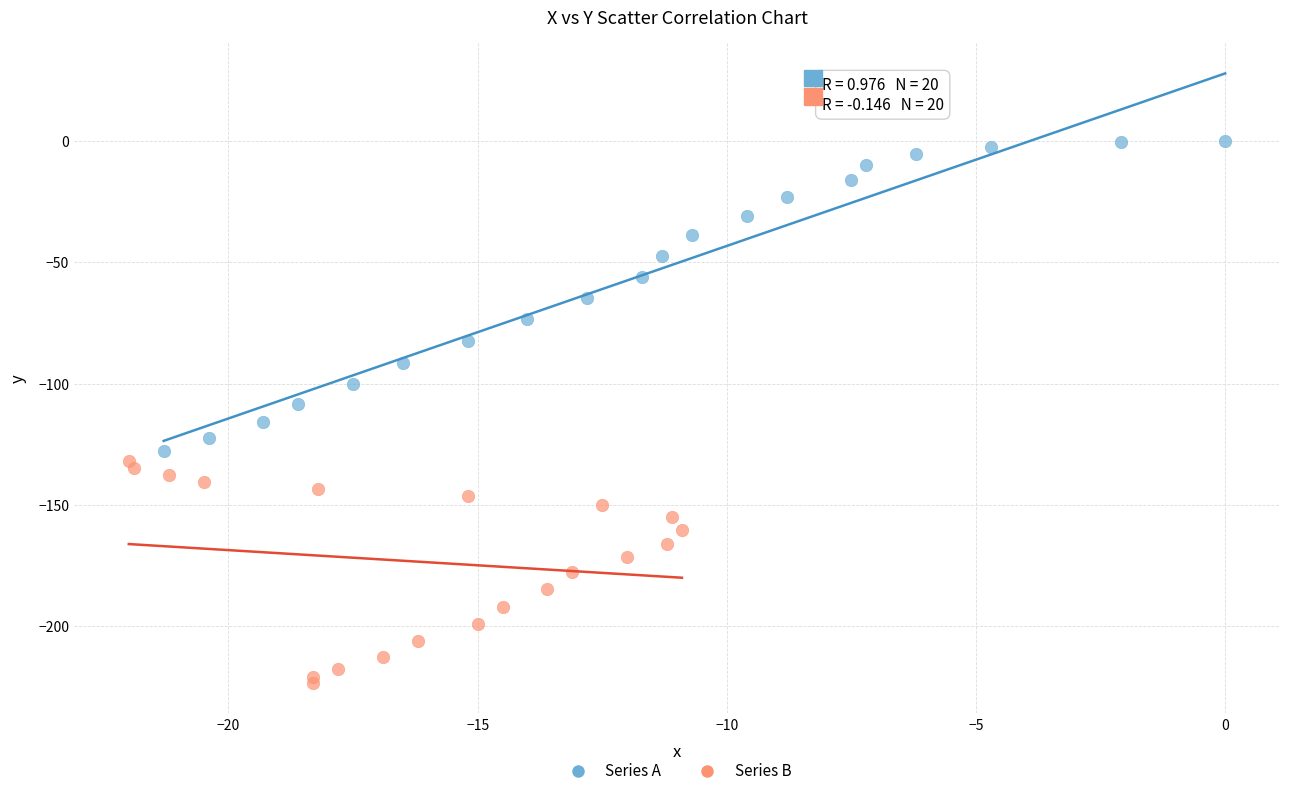

Which series contains the lowest Y value?

Series B